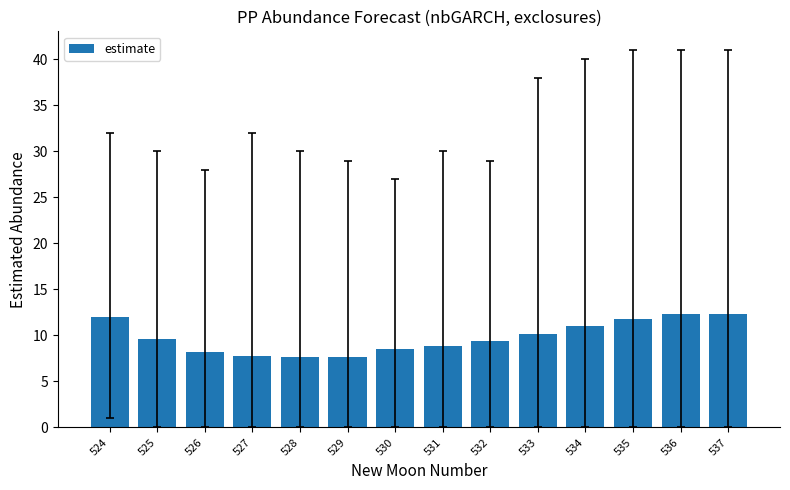

What is the sum of all values?

137.3